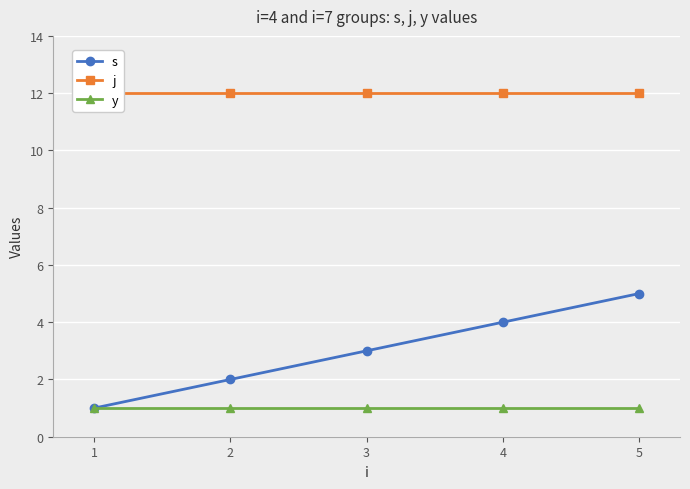

What is the sum of all y values?

5